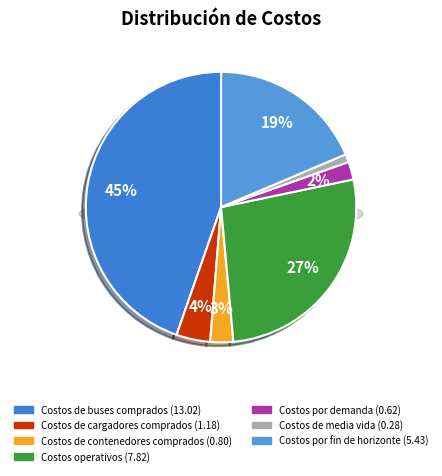

True or false: Costos de contenedores comprados accounts for 3% of the total.

True